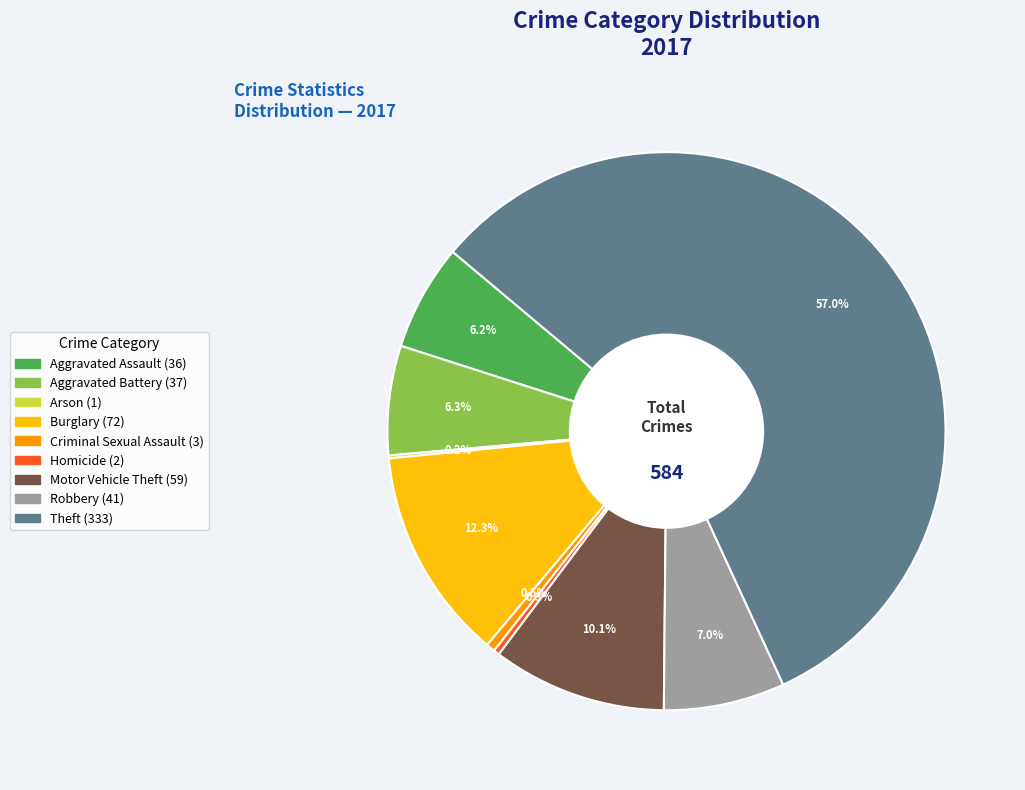

Which slice represents more than half of the pie?

Theft